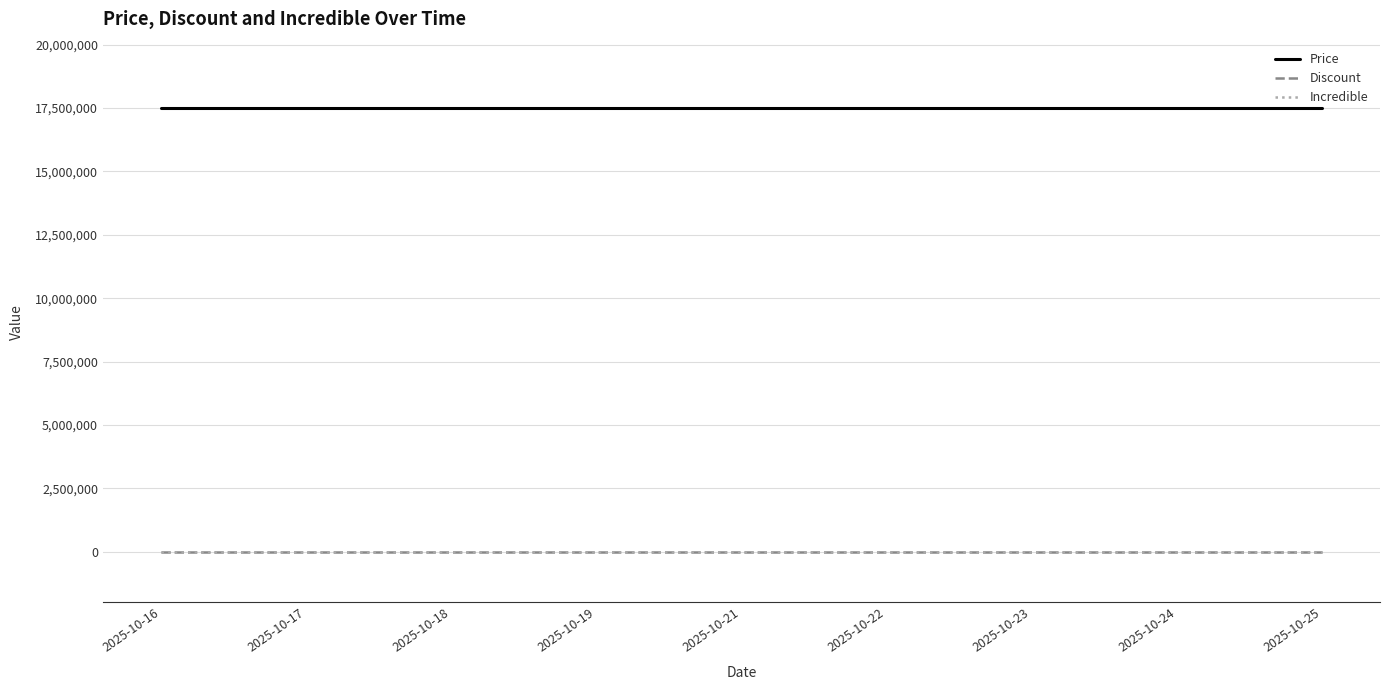

Is it true that Price equals 17498000 at 2025-10-16?

True